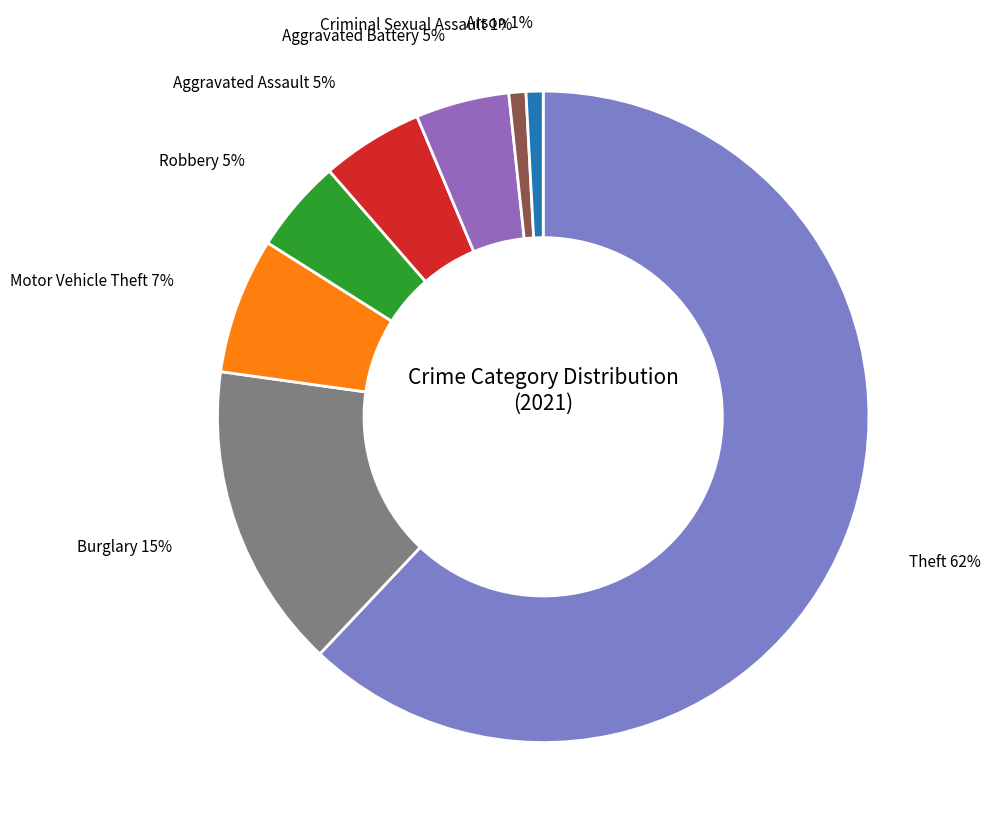

Is there any slice that represents more than half of the pie?

Yes